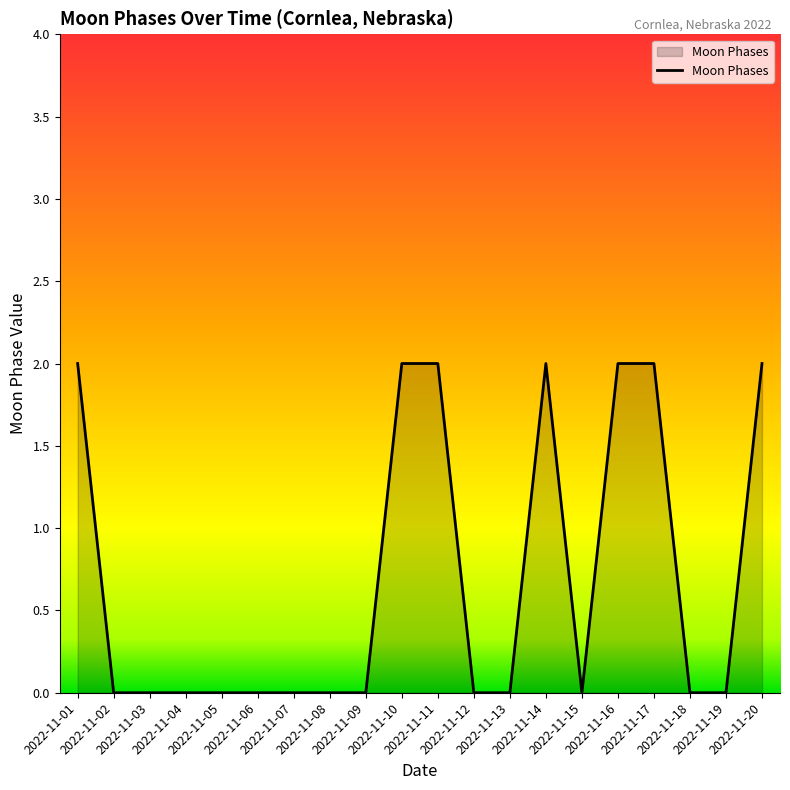

Does the chart display data point markers on the line(s)?

No